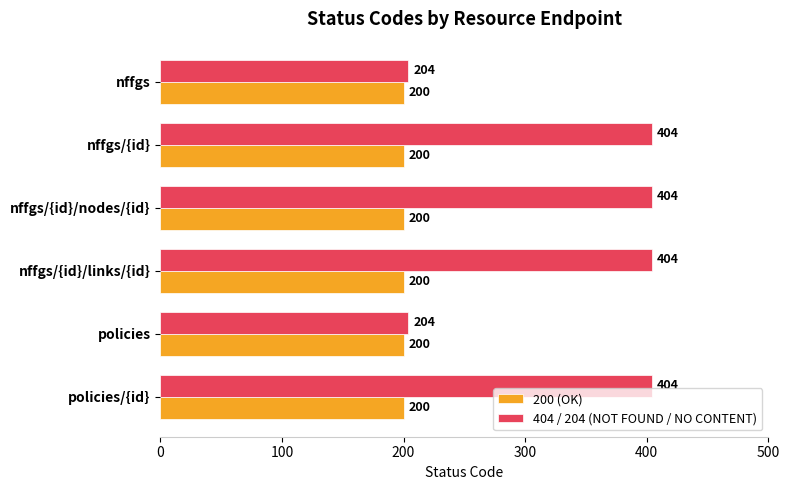

What is the average value of the 404 / 204 (NOT FOUND / NO CONTENT) series?

337